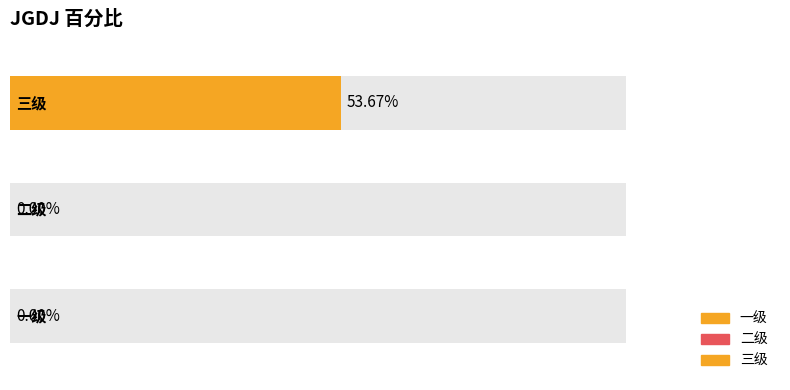

What is the label of the 1st bar from the right?

三级